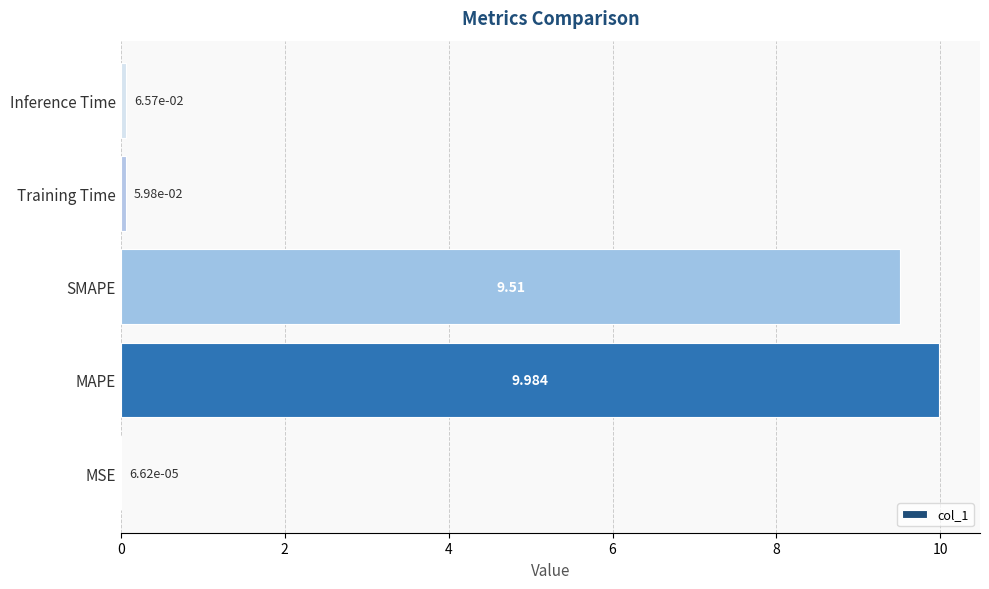

Which category has the highest value across all series?

MAPE